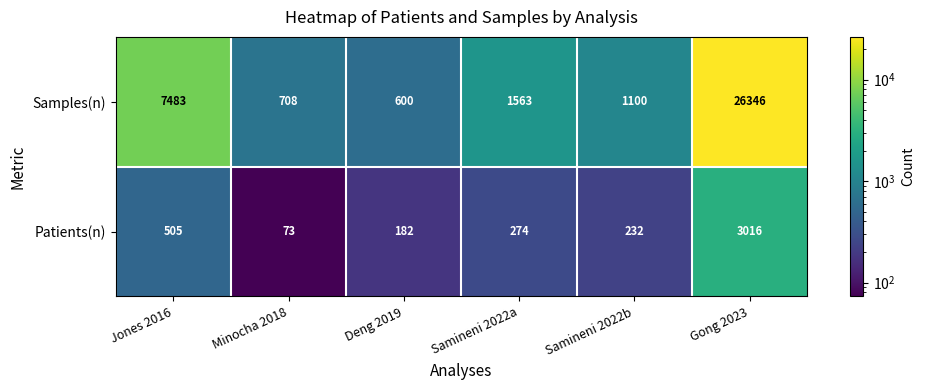

What is the approximate value of Samples(n) at Gong 2023, to the nearest 50?

26350